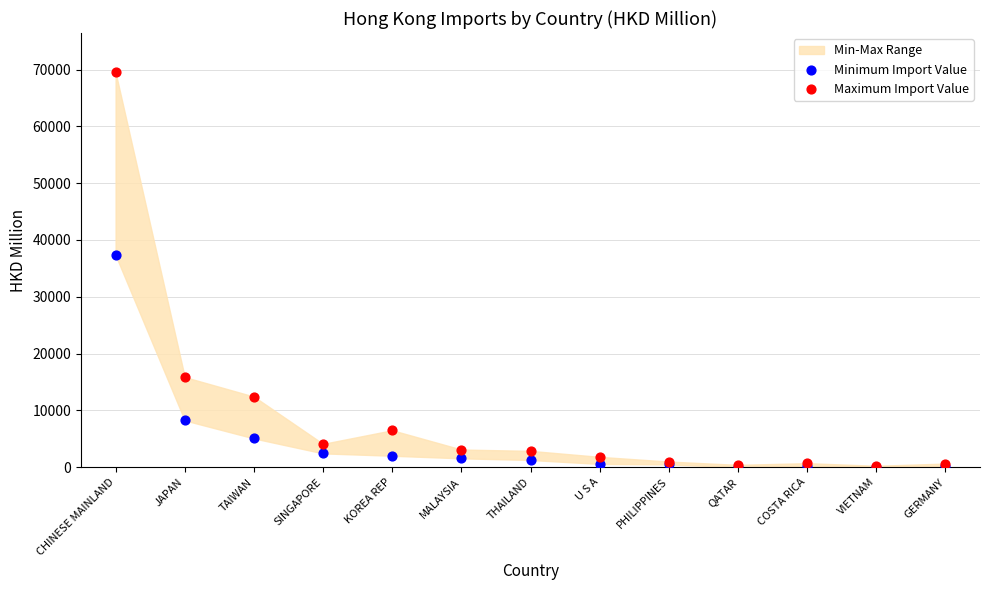

In the Minimum Import Value series, what Y value is closest to 18667?

8235.8